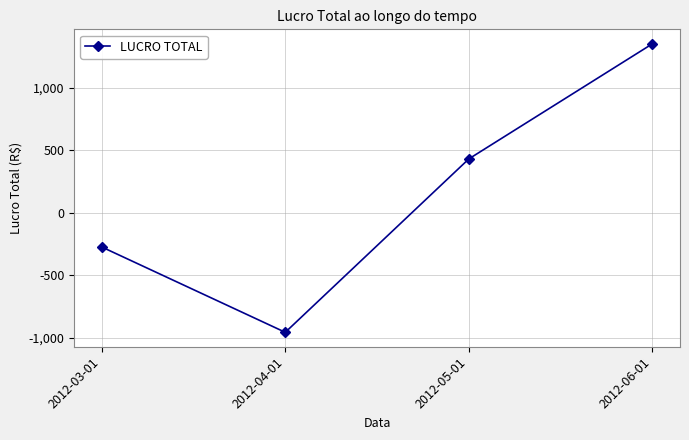

What is the greatest value displayed?

1354.3